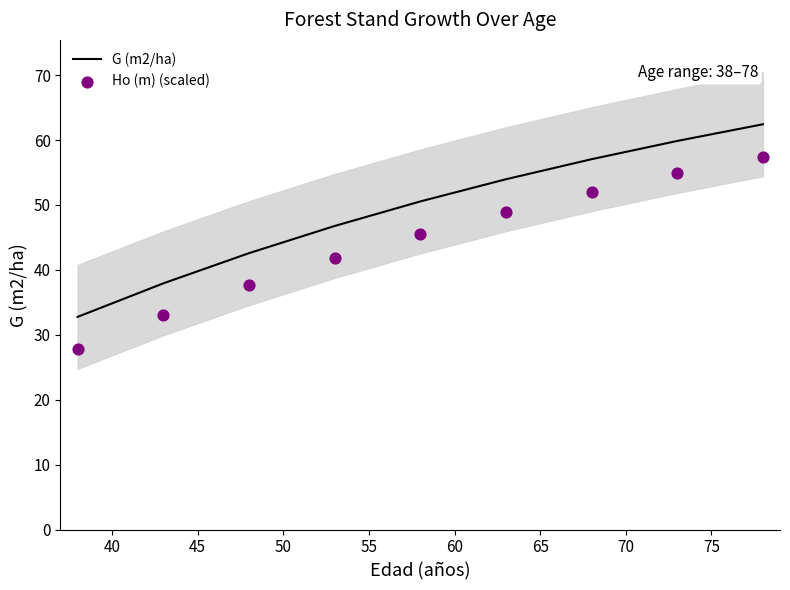

Which series has the largest total across all categories?

G (m2/ha)